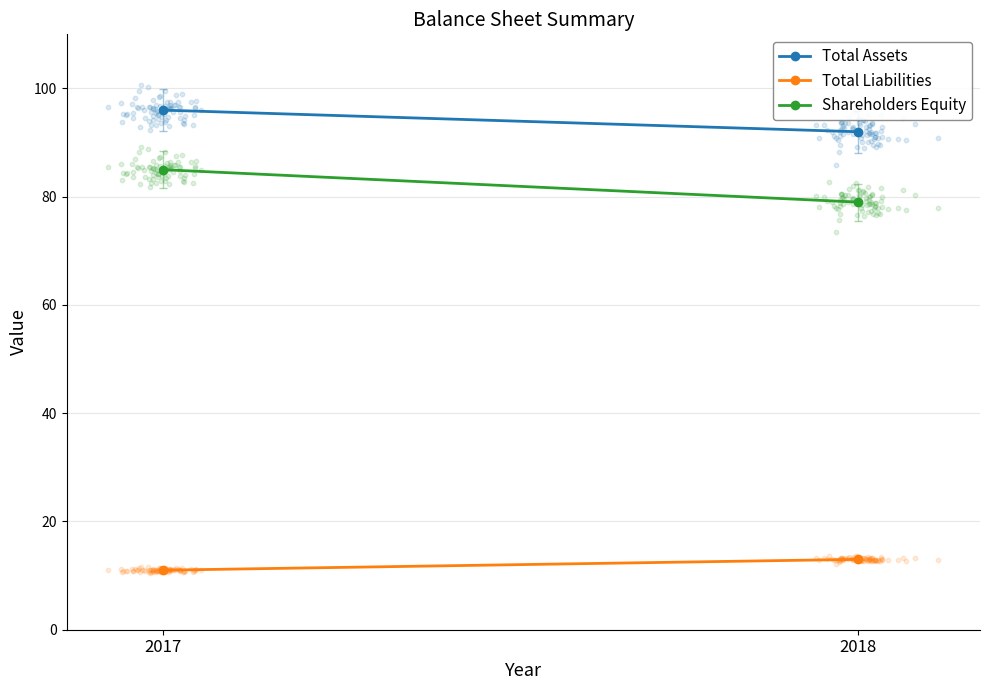

Which series contains the highest Y value?

Total Assets